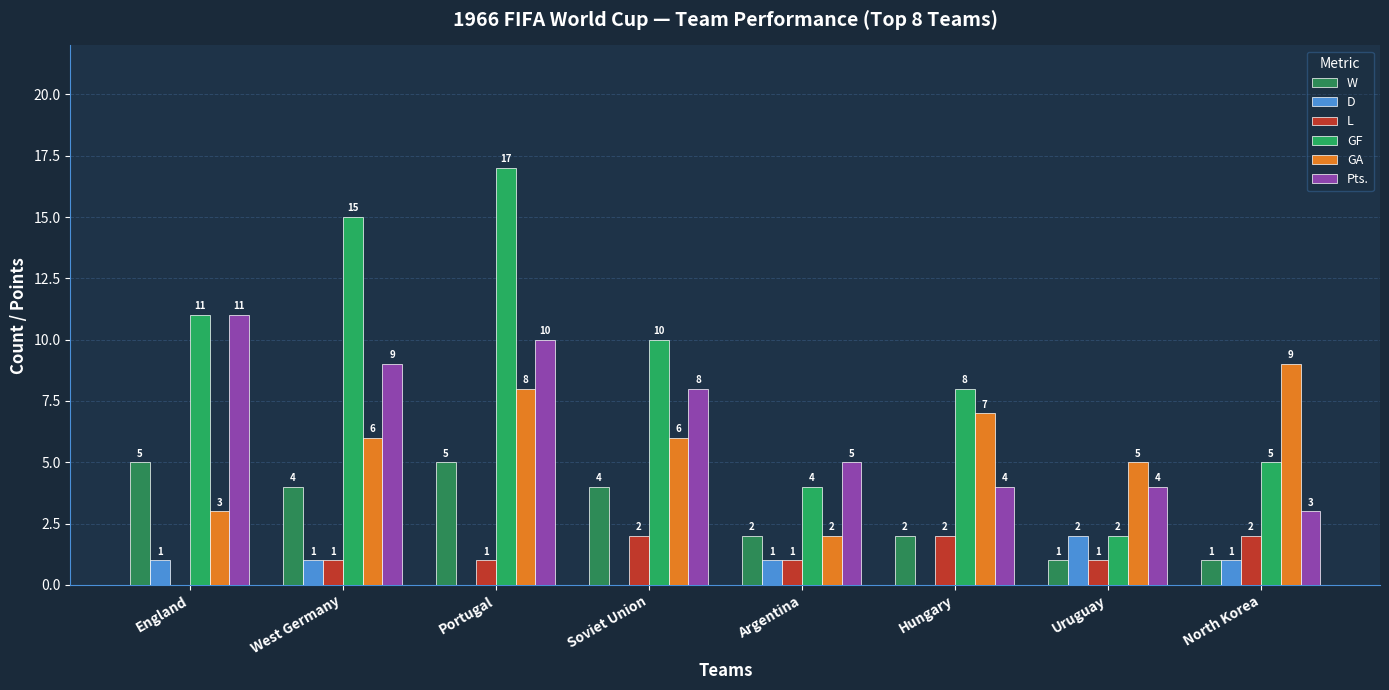

Is it true that L equals 1 at North Korea?

False